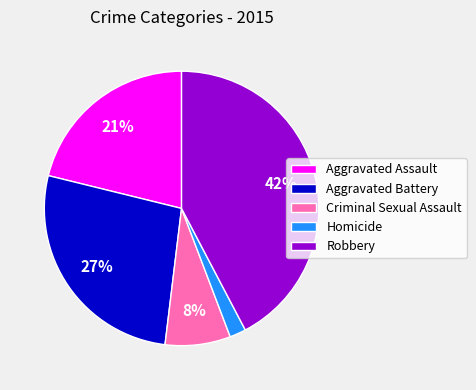

To the nearest percent, what is the difference between the largest and smallest slice percentages?

40%